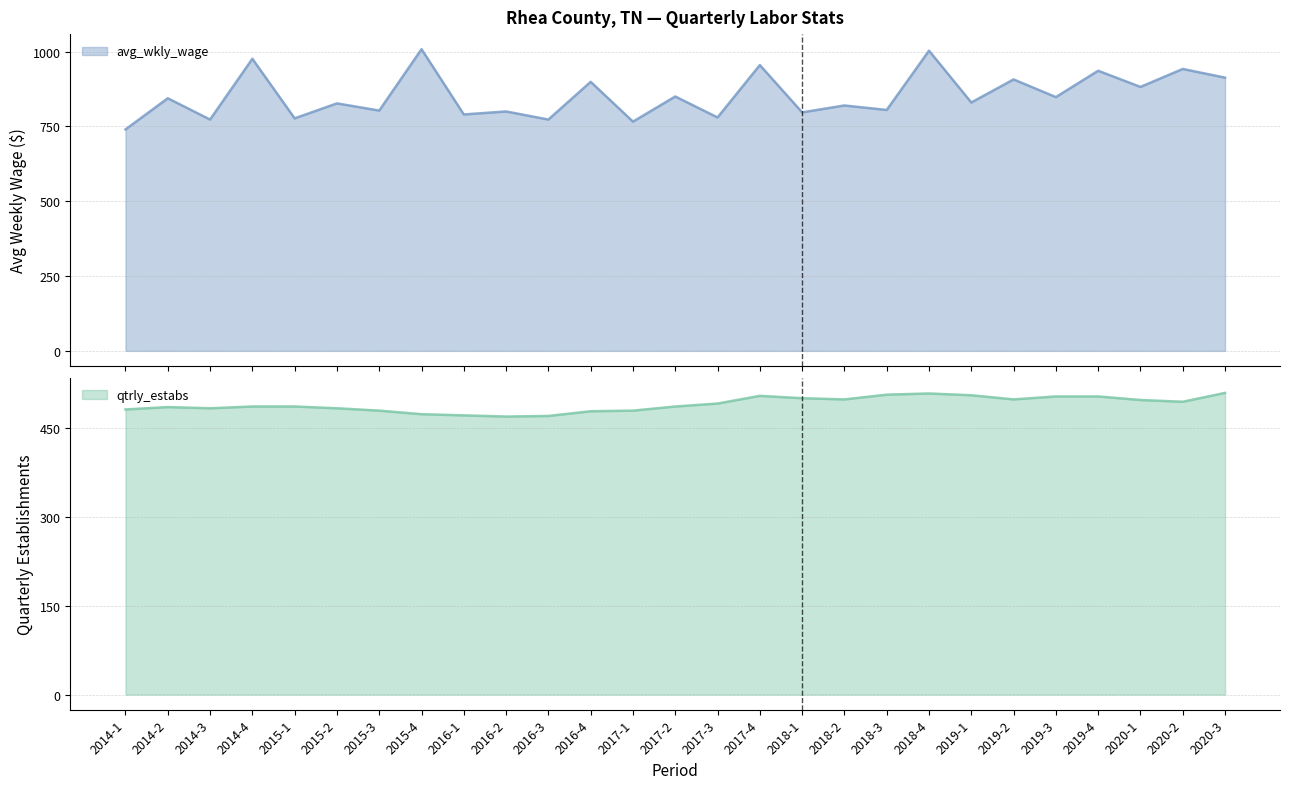

The avg_wkly_wage series shows 844 at 2014-2. True or false?

True